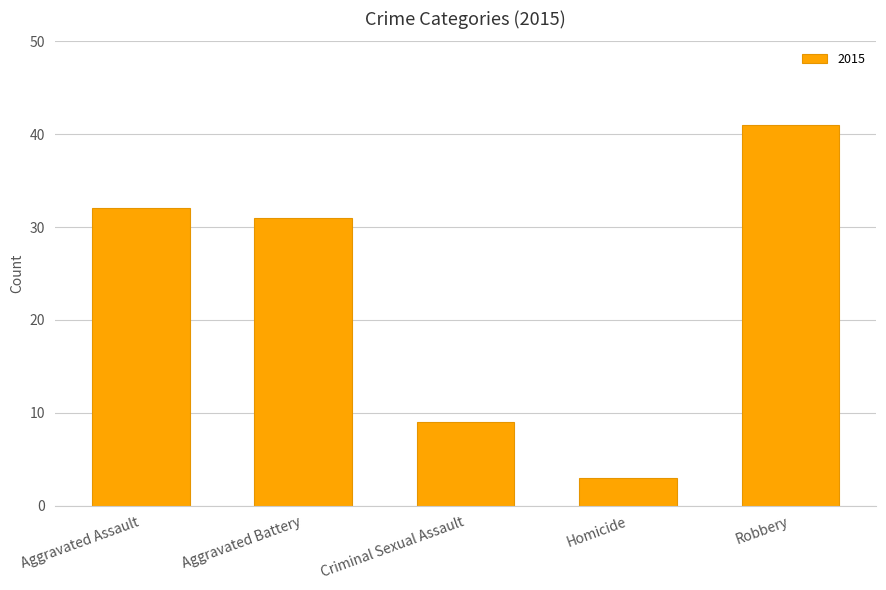

At which category does the chart reach its minimum across all series?

Homicide